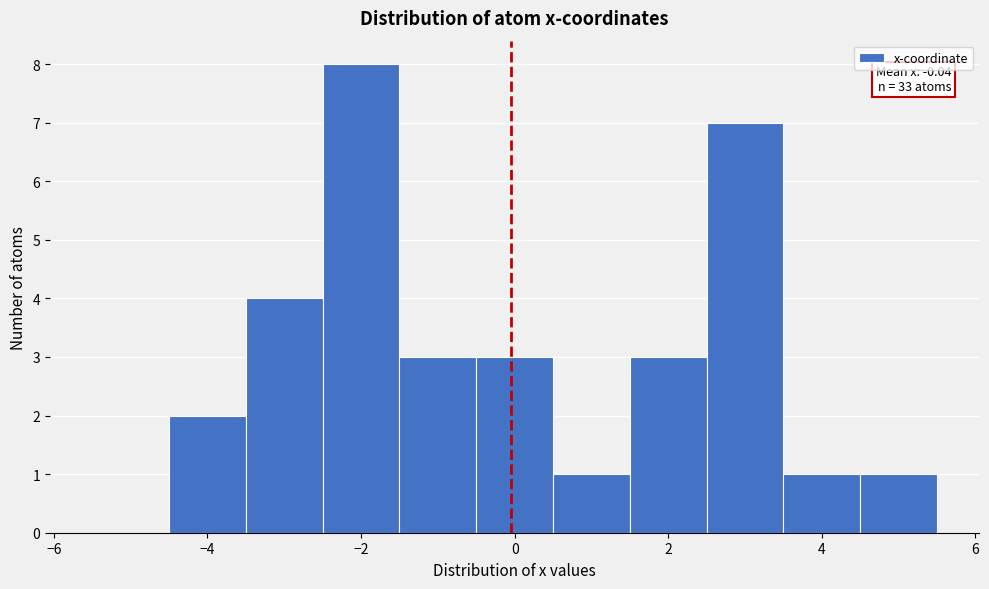

Which range on the x-axis has the tallest bar?

-2.5 to -1.5